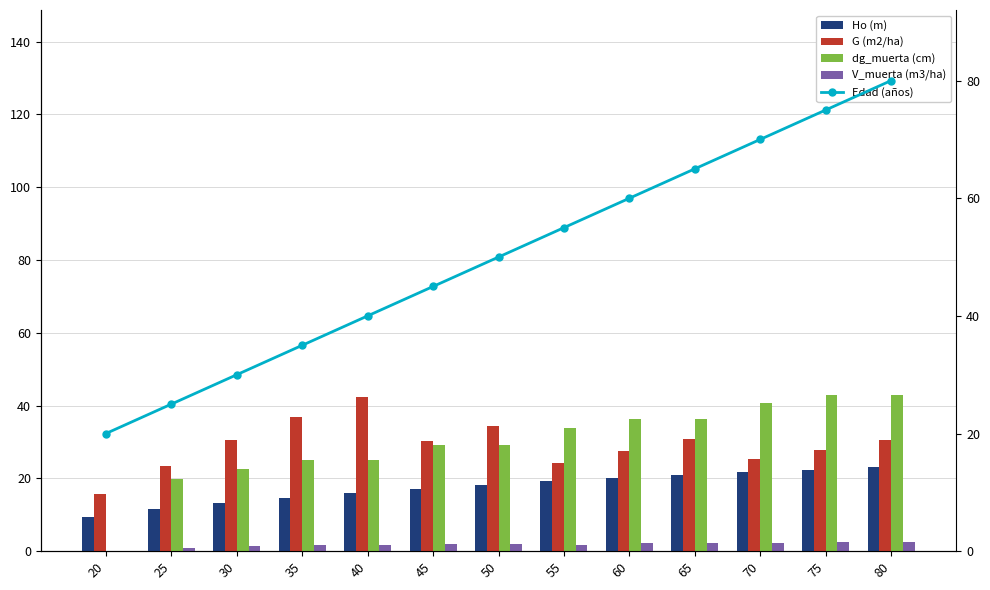

Where is V_muerta (m3/ha) nearest to the value 1?

25